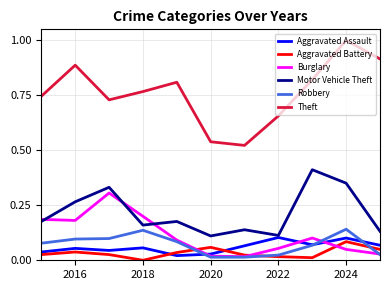

Which series has the largest range (max minus min)?

Theft